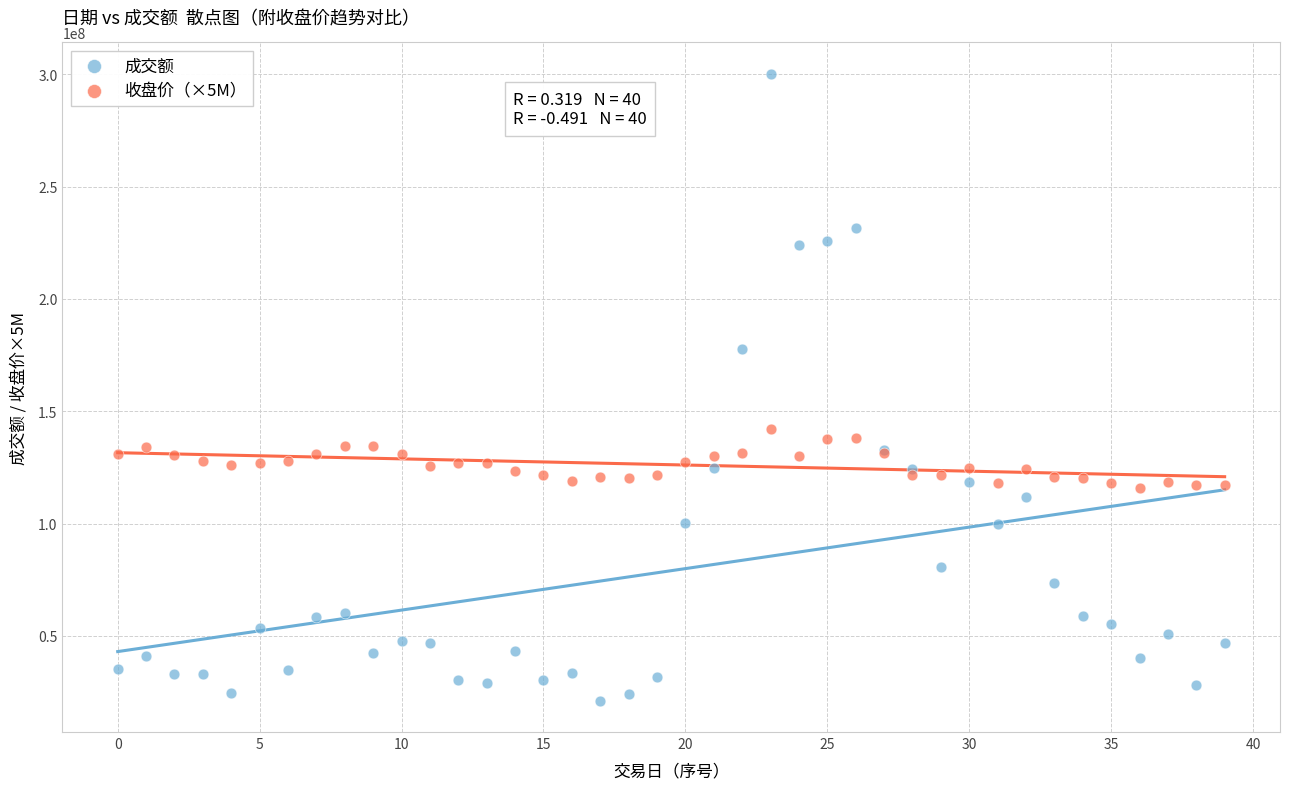

Which series reaches the maximum Y coordinate?

成交额